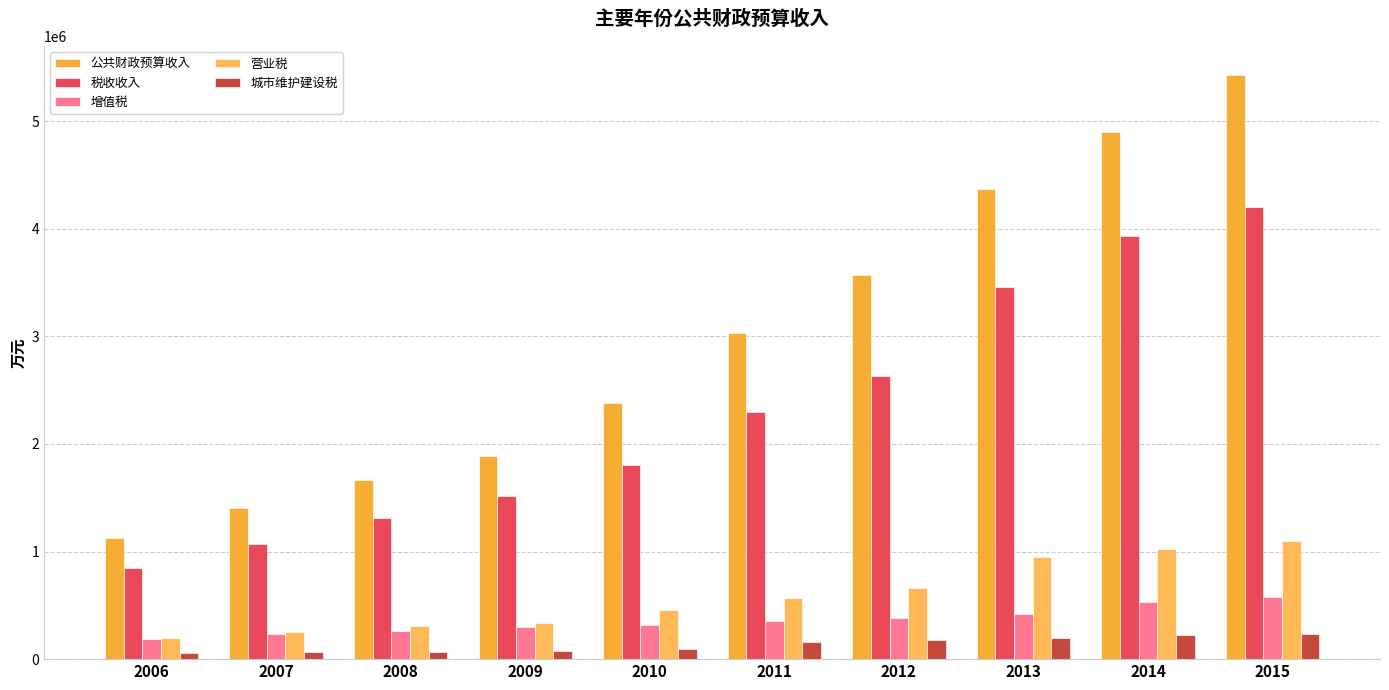

Rank the series by their maximum value, from highest to lowest.

公共财政预算收入, 税收收入, 营业税, 增值税, 城市维护建设税